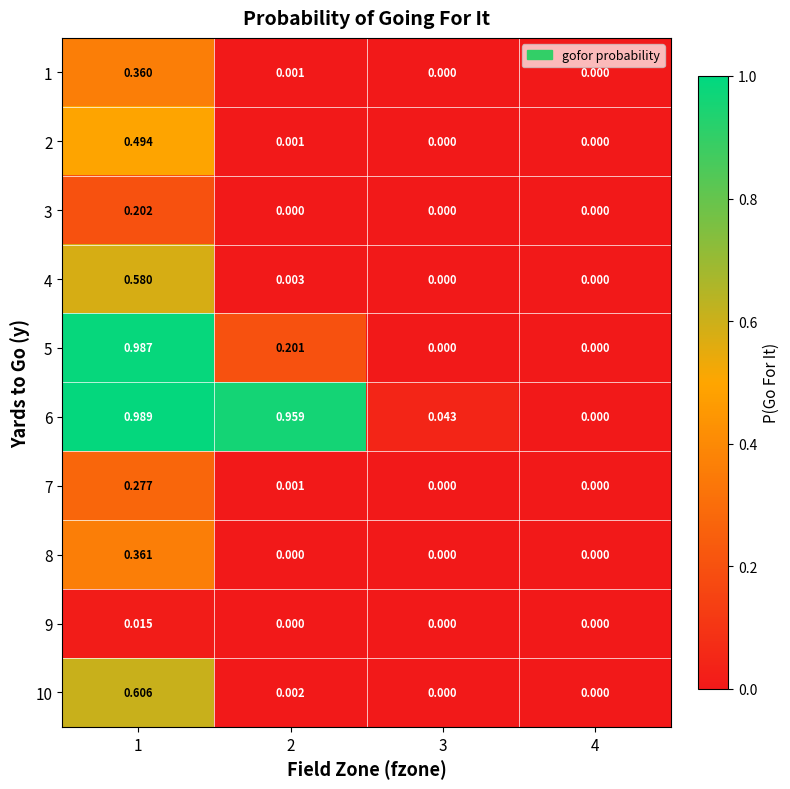

Between 2 and 3, which series saw the biggest shift?

6